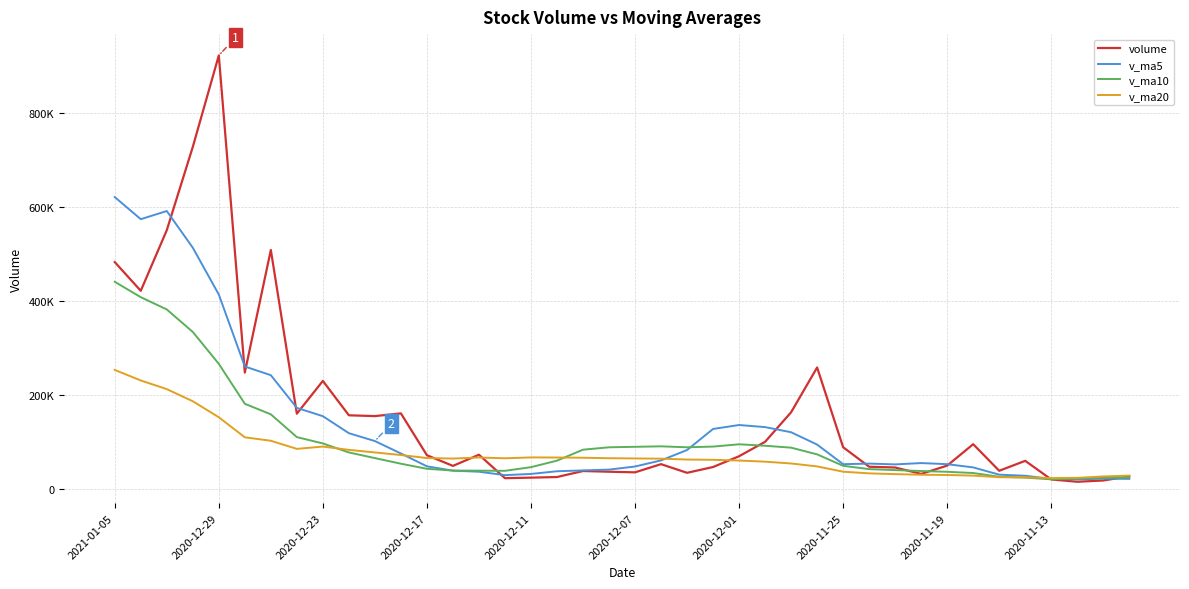

What is the value of the v_ma10 point at the 3rd from the left?

382774.8